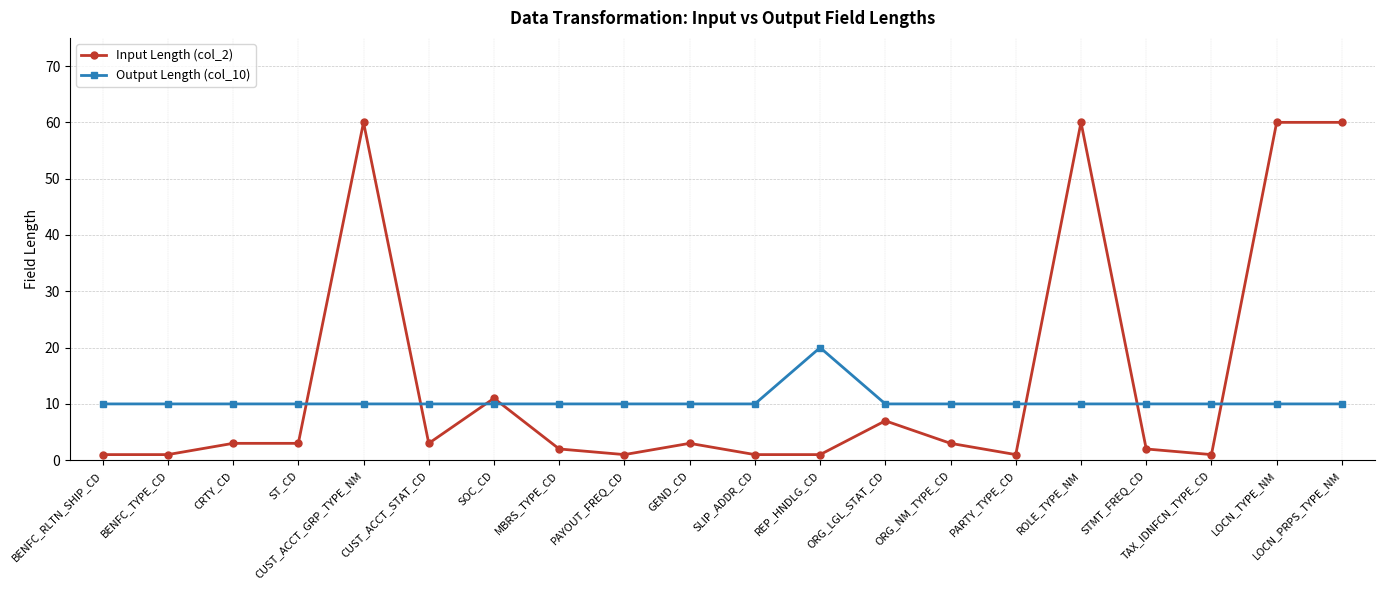

What are all the series names shown in the legend?

Input Length (col_2), Output Length (col_10)